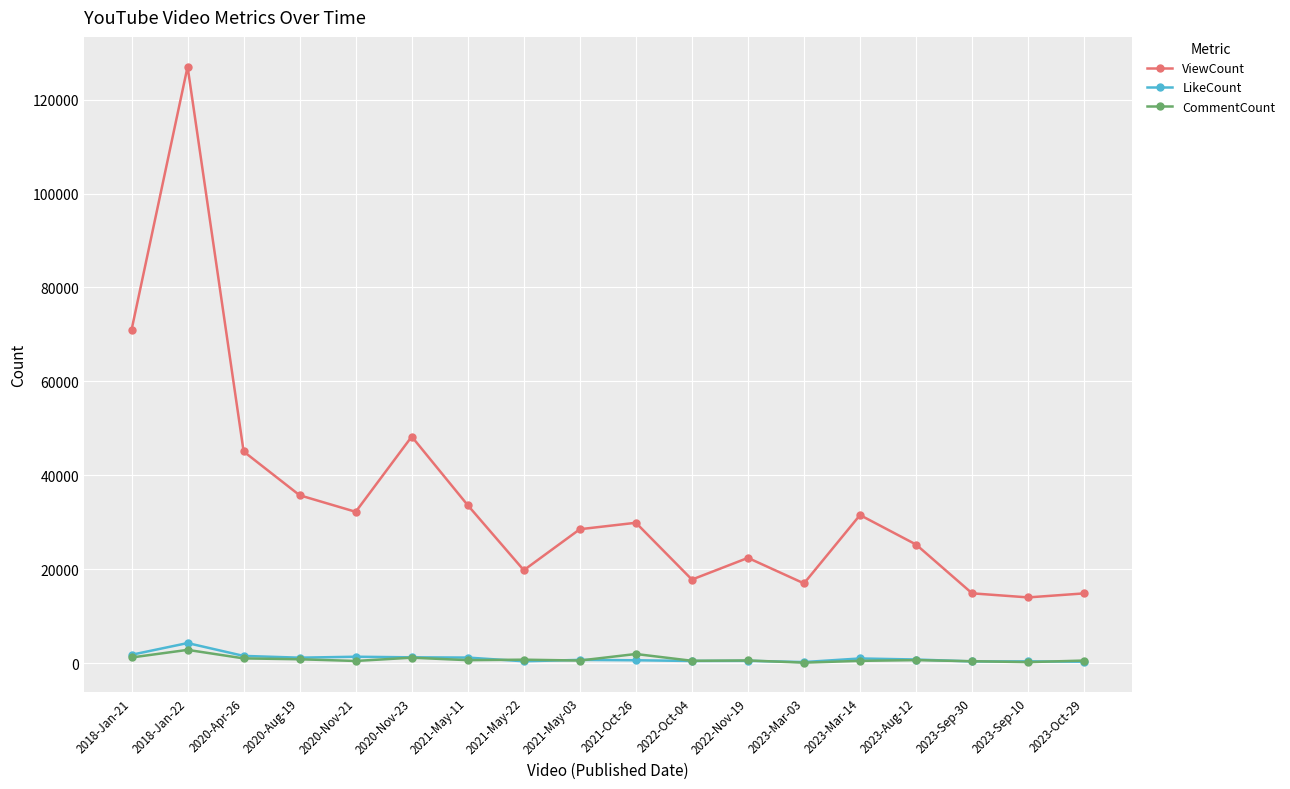

What is the minimum value shown in the chart?

113